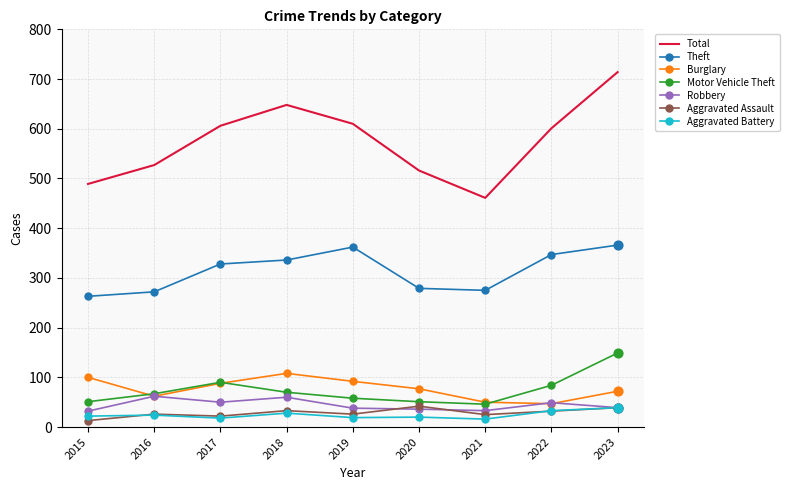

What are all the series names shown in the legend?

Total, Theft, Burglary, Motor Vehicle Theft, Robbery, Aggravated Assault, Aggravated Battery